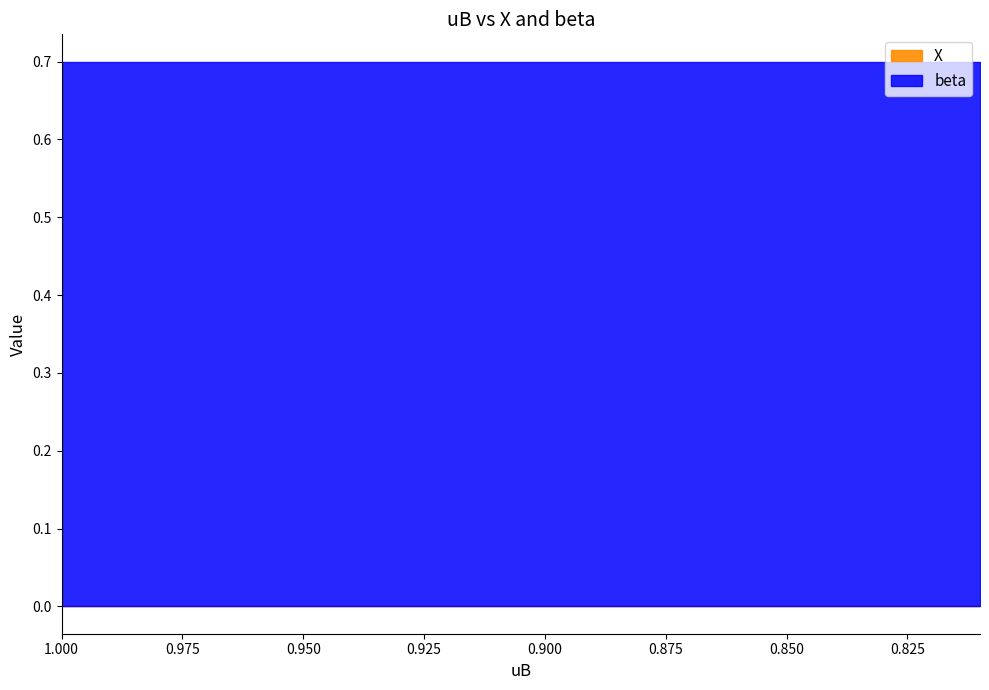

Which category has the highest value across all series?

1.0